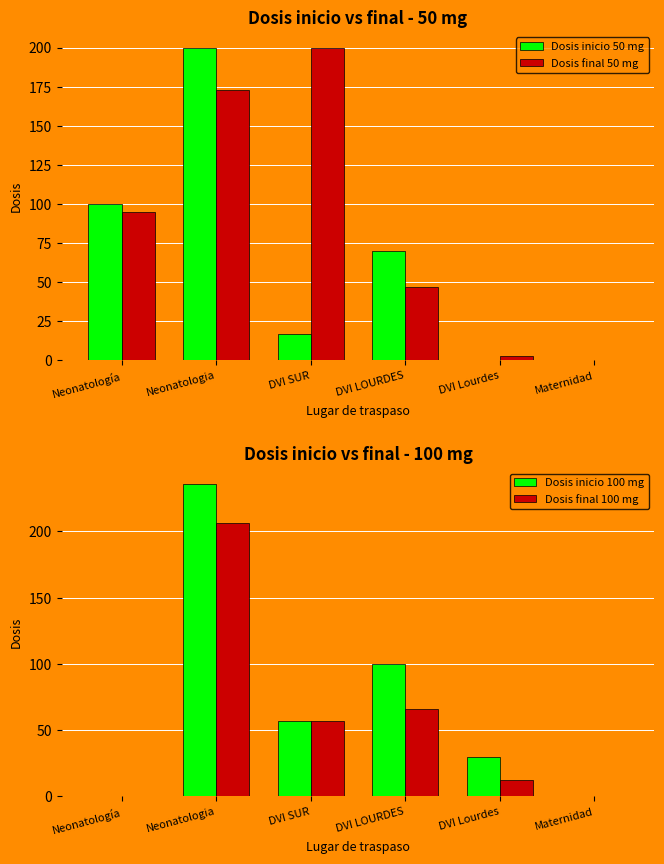

Which has a higher value, DVI SUR or Maternidad?

DVI SUR